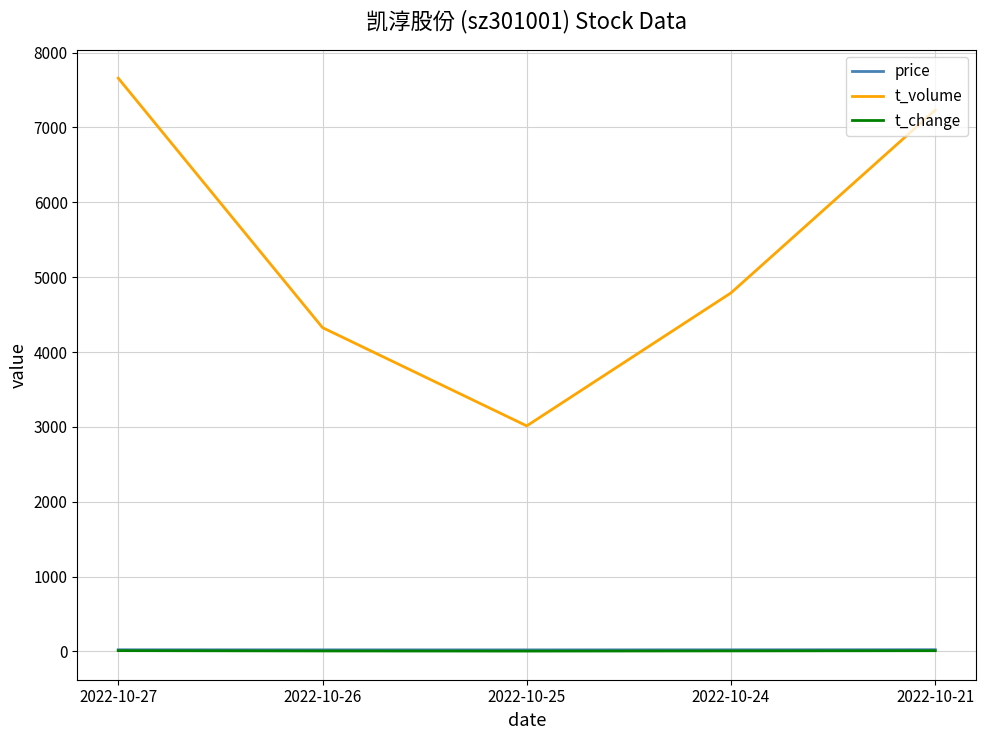

What is the difference between the price values at 2022-10-25 and 2022-10-21?

2.2